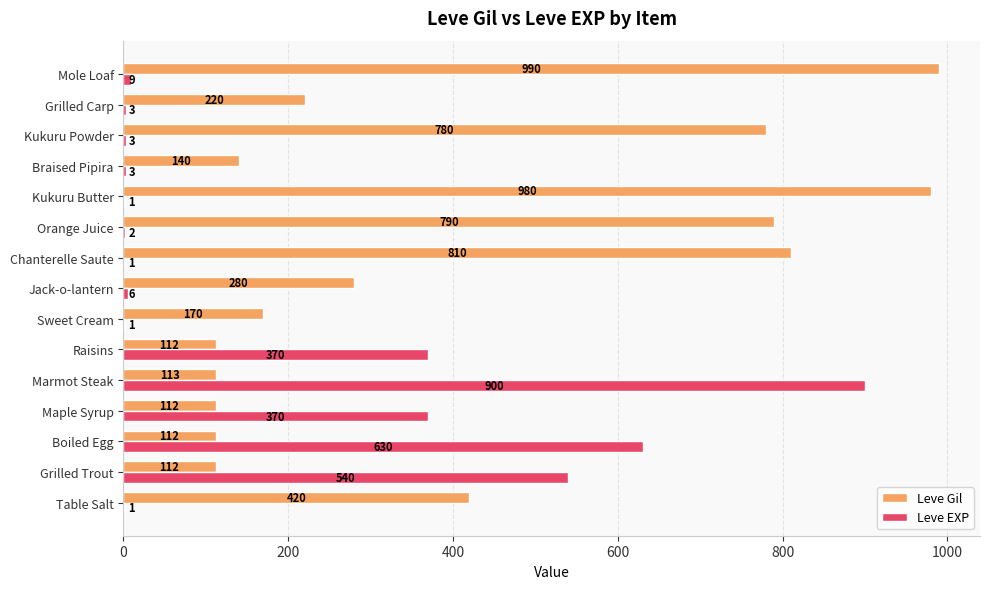

Which series changed the most between Maple Syrup and Marmot Steak?

Leve EXP